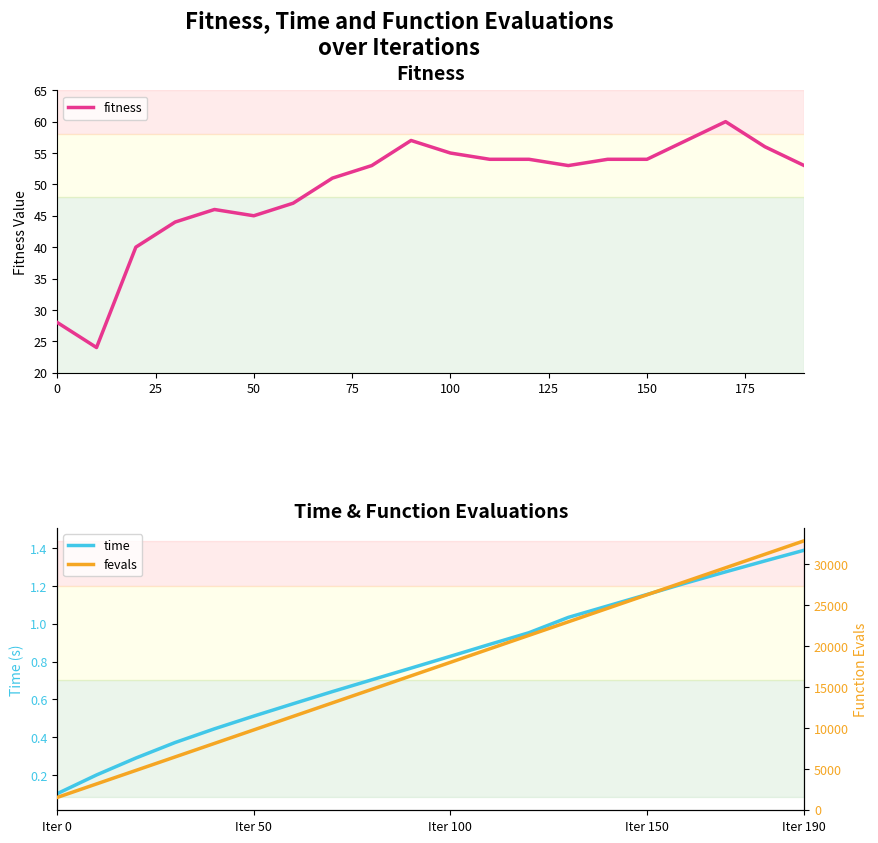

True or false: fitness has a value of 54 at 150.

True